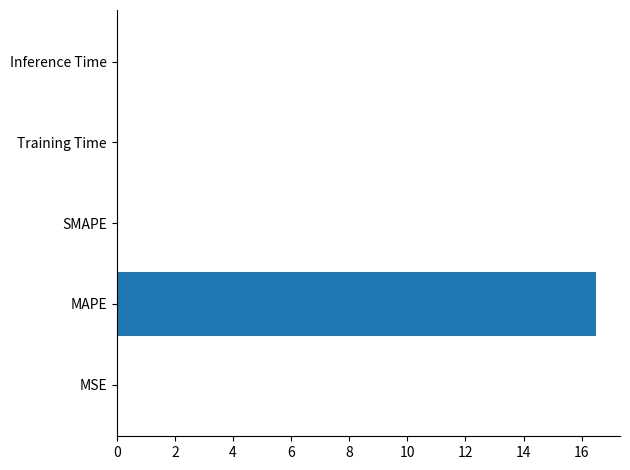

What is the sum of all values?

16.5